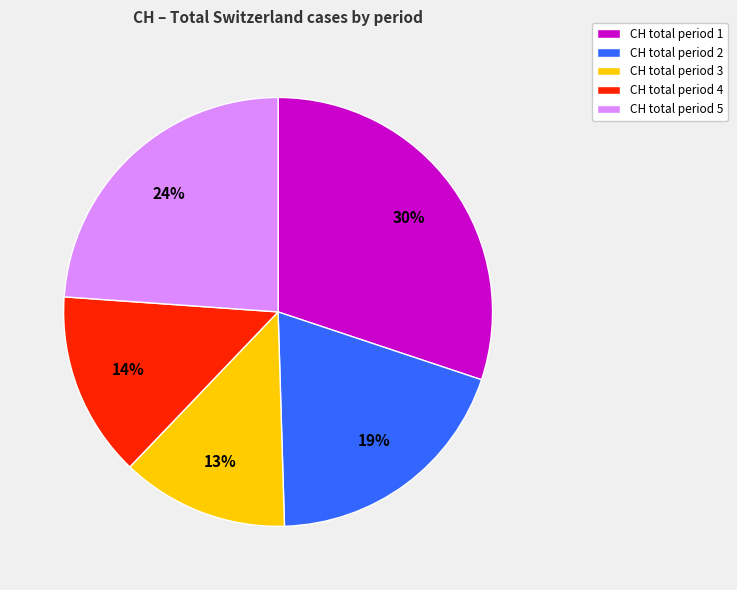

To the nearest percent, what is the average slice percentage?

20%